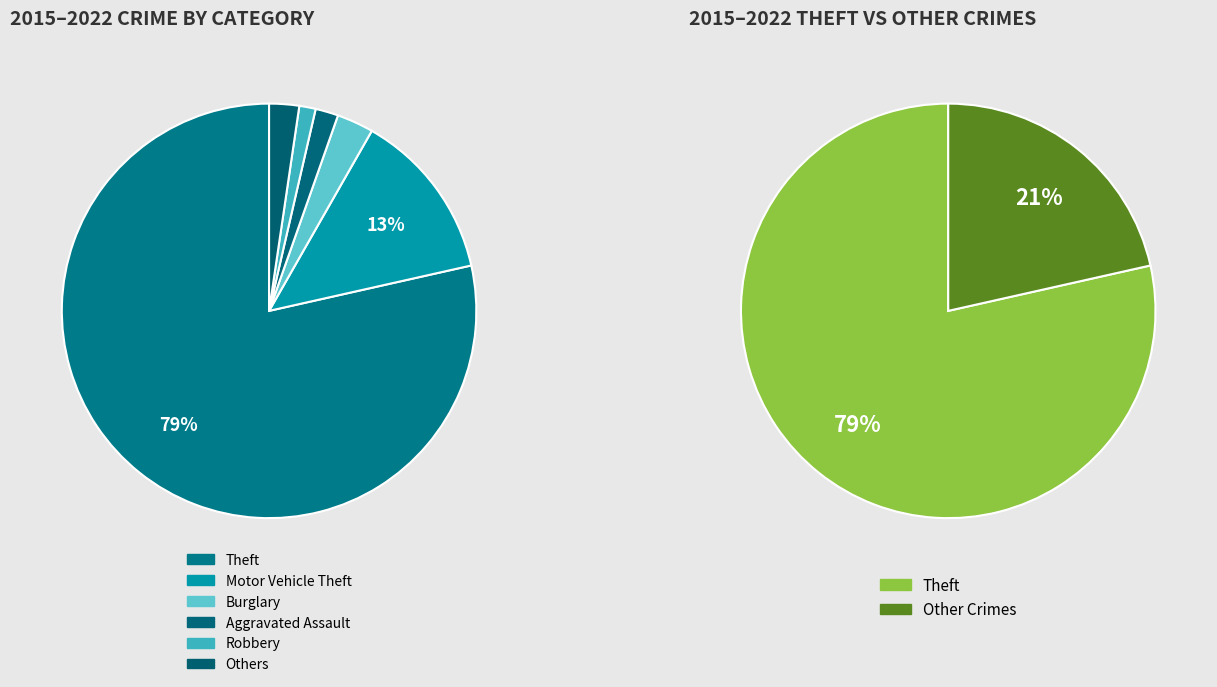

What is the majority slice?

Theft